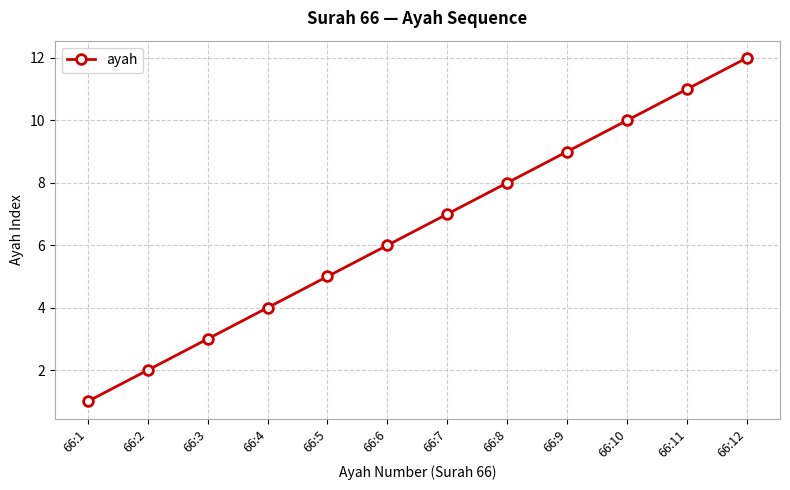

True or false: the data shows 6 at 66:6.

True